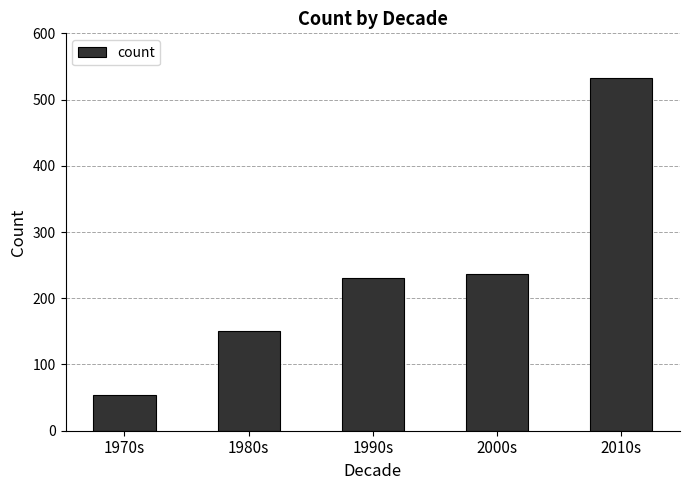

List the labels in order of value, largest first.

2010s, 2000s, 1990s, 1980s, 1970s